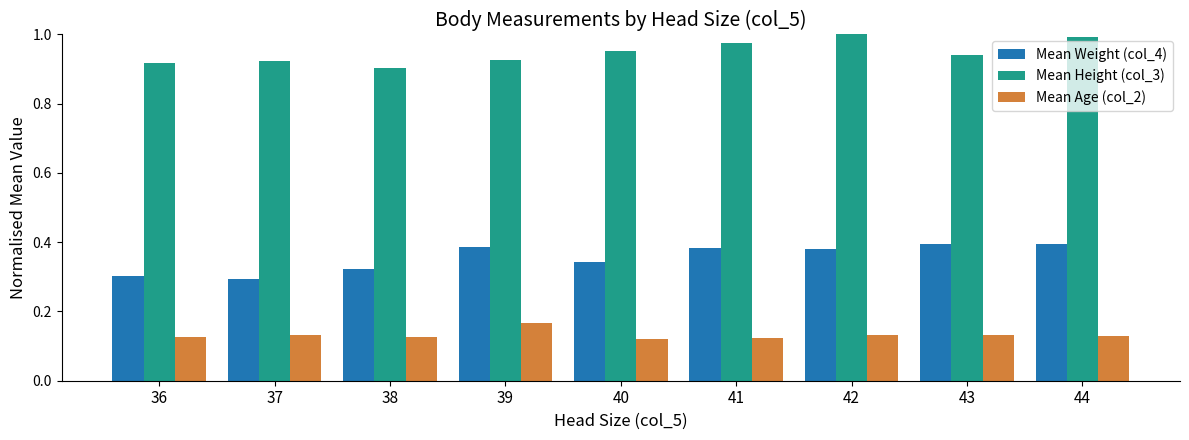

What are all the series names shown in the legend?

Mean Weight (col_4), Mean Height (col_3), Mean Age (col_2)